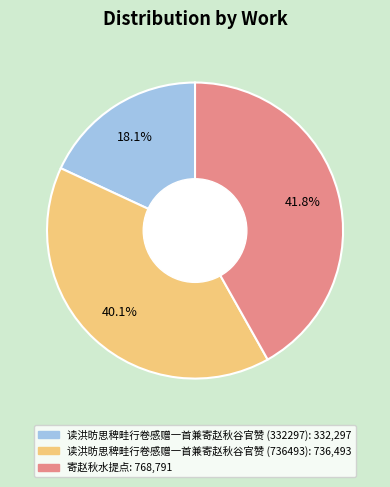

What percentage do 读洪昉思稗畦行卷感赠一首兼寄赵秋谷官赞 (736493) and 读洪昉思稗畦行卷感赠一首兼寄赵秋谷官赞 (332297) together represent?

58.2%